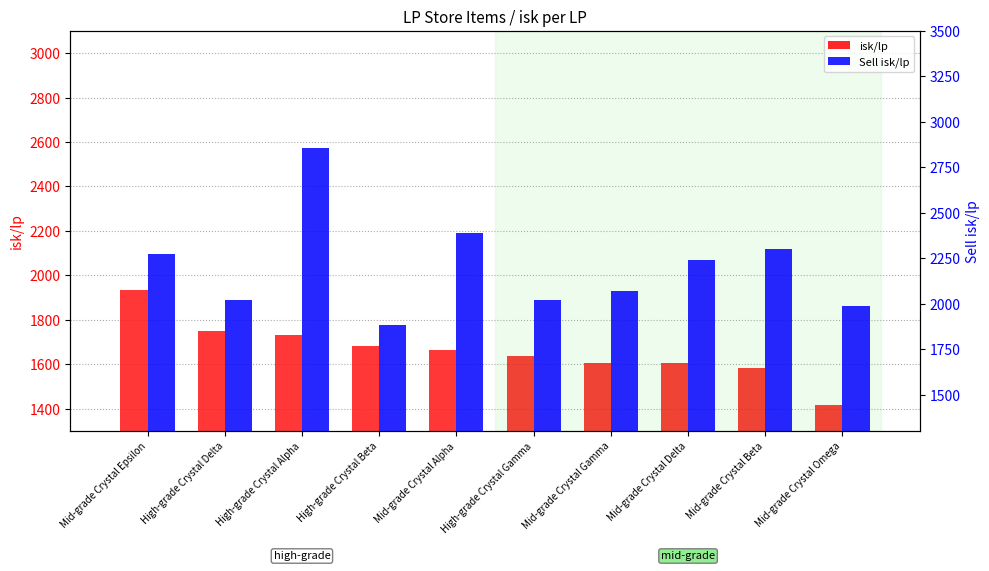

What are all the series names shown in the legend?

isk/lp, Sell isk/lp